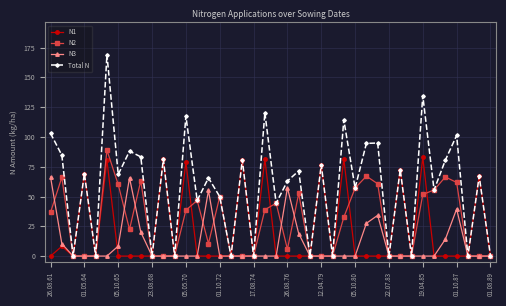

In Total N, how many points are higher than both neighbors (excluding endpoints)?

16